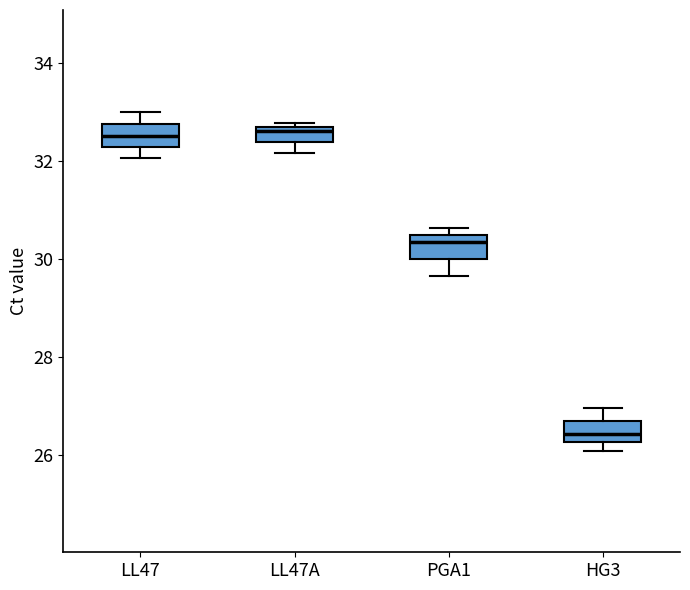

Reading left to right, transcribe this box plot: for each box, give where its median line is, the range the box spans, and where its two whiskers end, as read against the y-axis. The values are not printed on the chart, so give them approximately, as read against the axis.

LL47: median 32.6, box 32.2 to 32.8, whiskers 32.0 to 33.0
LL47A: median 32.6 (just below the box's upper edge), box 32.4 to 32.6, whiskers 32.2 to 32.8
PGA1: median 30.4 (just below the box's upper edge), box 30.0 to 30.4, whiskers 29.6 to 30.6
HG3: median 26.4, box 26.2 to 26.6, whiskers 26.0 to 27.0